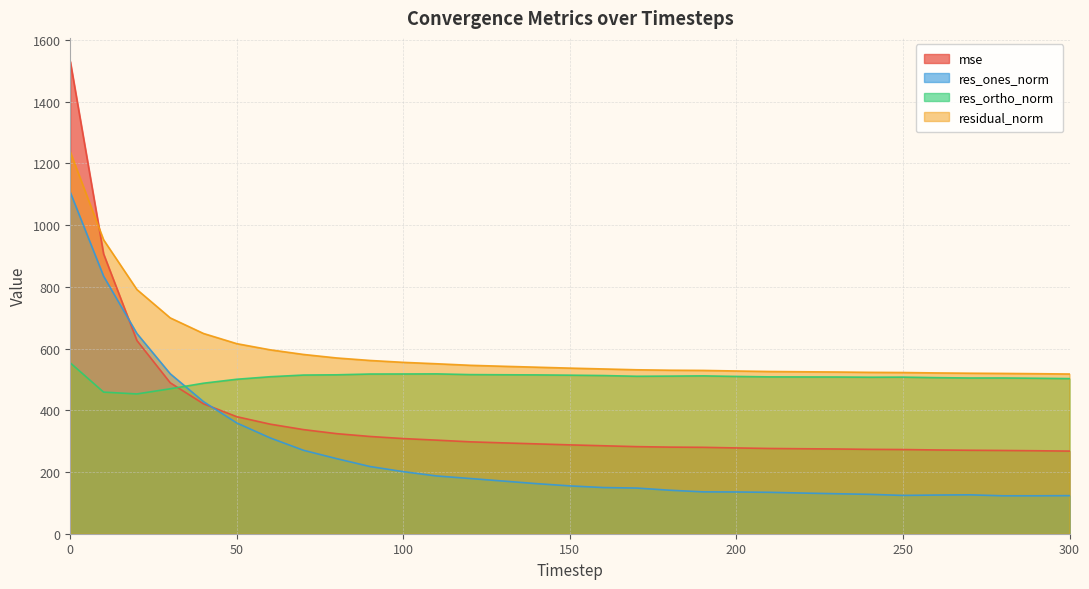

What is the sum of all residual_norm values?

18387.8